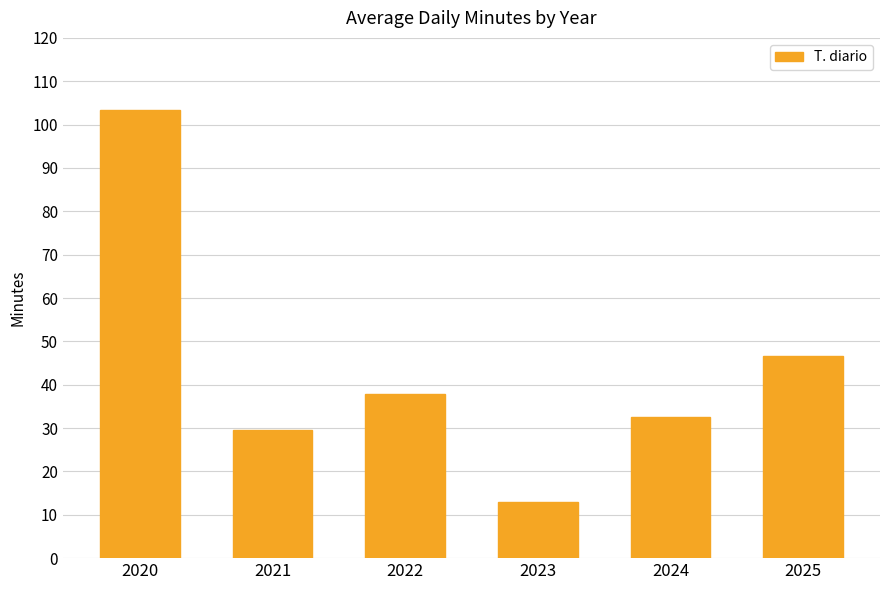

What is the difference between the maximum and minimum values?

90.6